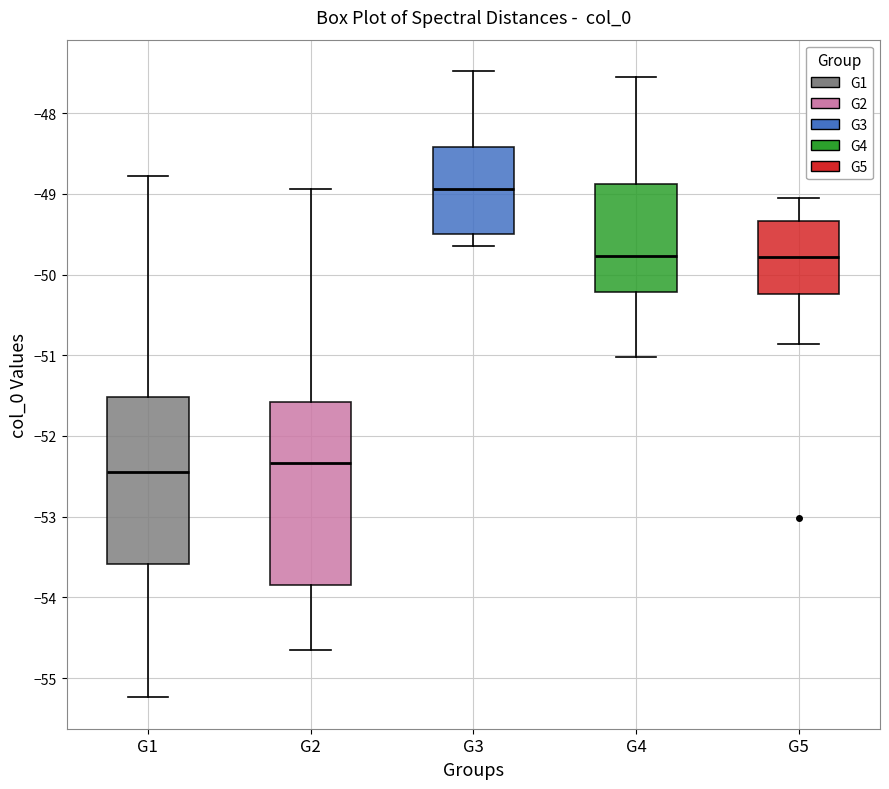

Reading left to right, transcribe this box plot: for each box, give where its median line is, the range the box spans, and where its two whiskers end, as read against the y-axis. The values are not printed on the chart, so give them approximately, as read against the axis.

G1: median -52.4, box -53.6 to -51.5, whiskers -55.2 to -48.8
G2: median -52.3, box -53.8 to -51.6, whiskers -54.6 to -48.9
G3: median -48.9, box -49.5 to -48.4, whiskers -49.7 to -47.5
G4: median -49.8, box -50.2 to -48.9, whiskers -51.0 to -47.5
G5: median -49.8, box -50.2 to -49.3, whiskers -50.9 to -49.1